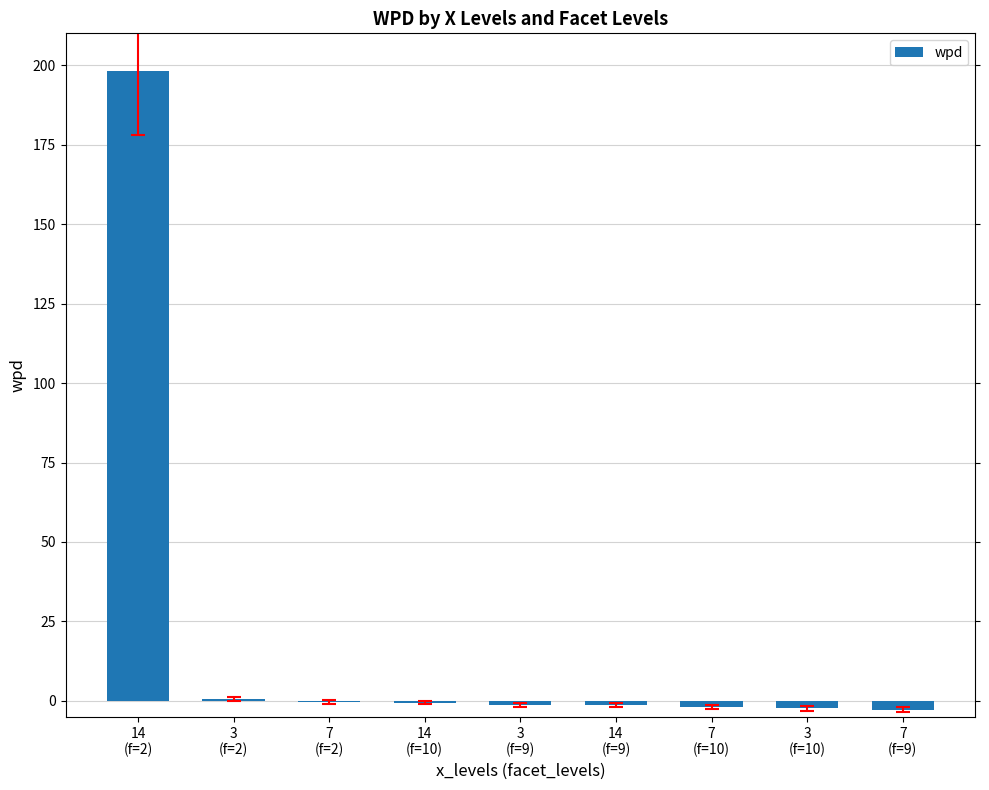

What is the sum of all values?

188.7